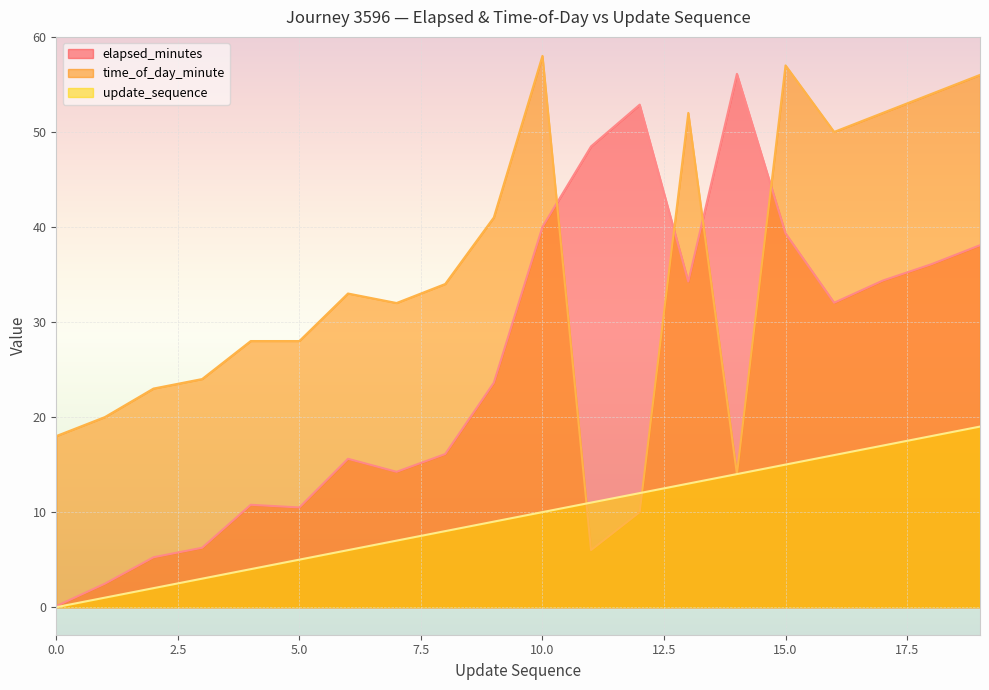

How many lines are shown in the chart?

3